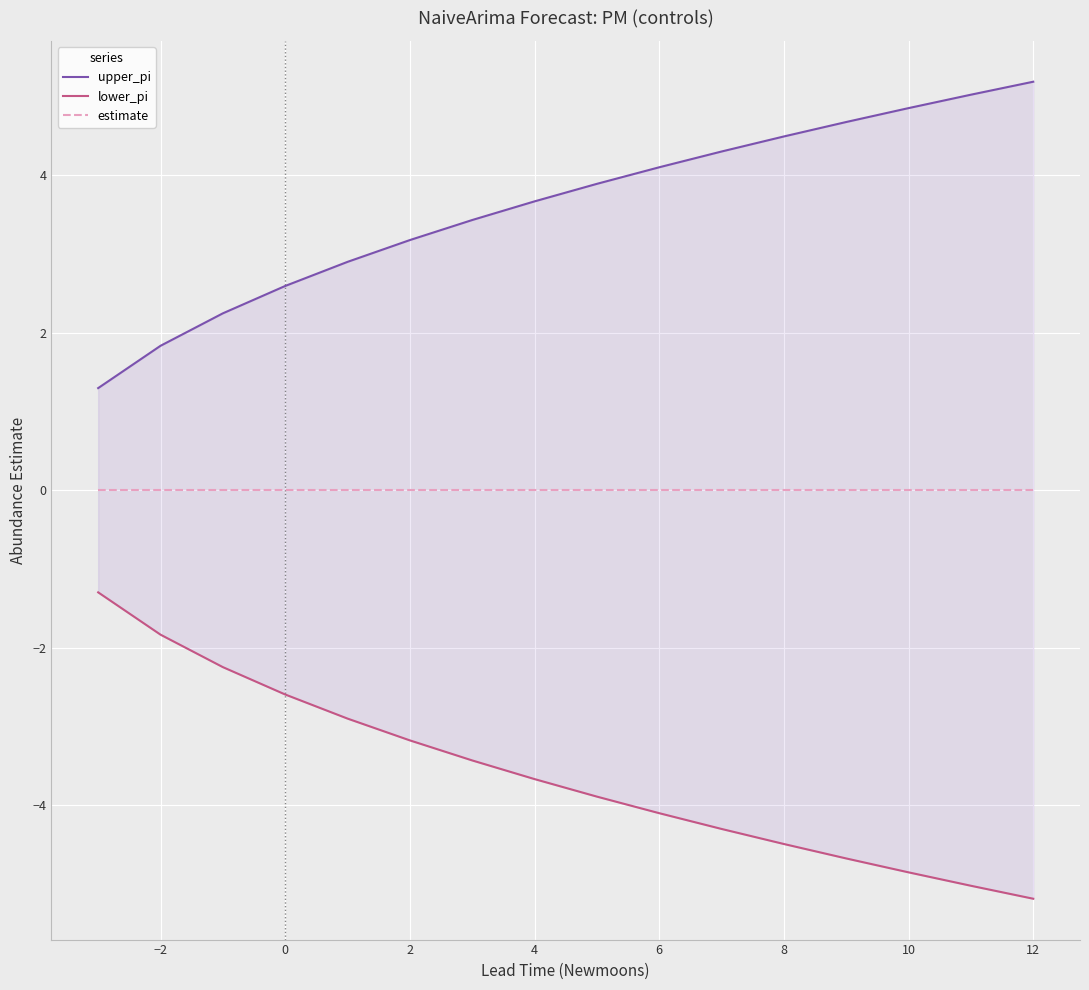

True or false: lower_pi has more than 0 points higher than both neighbors.

False